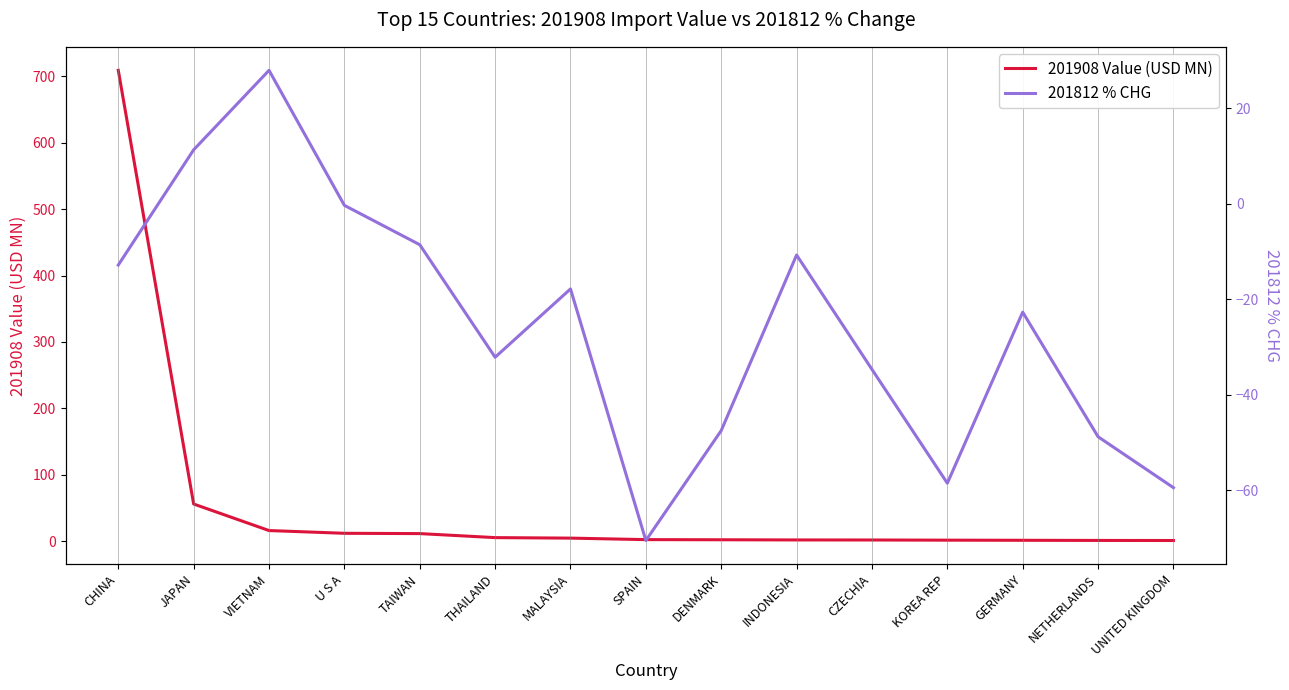

What position from the left is U S A?

4